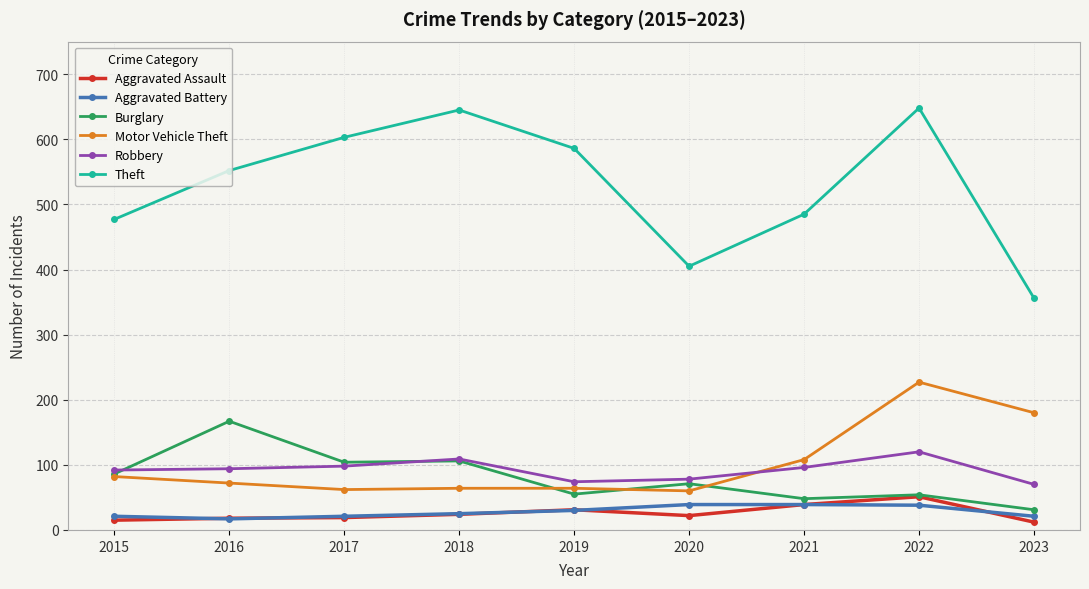

Count the number of categories in the chart.

9